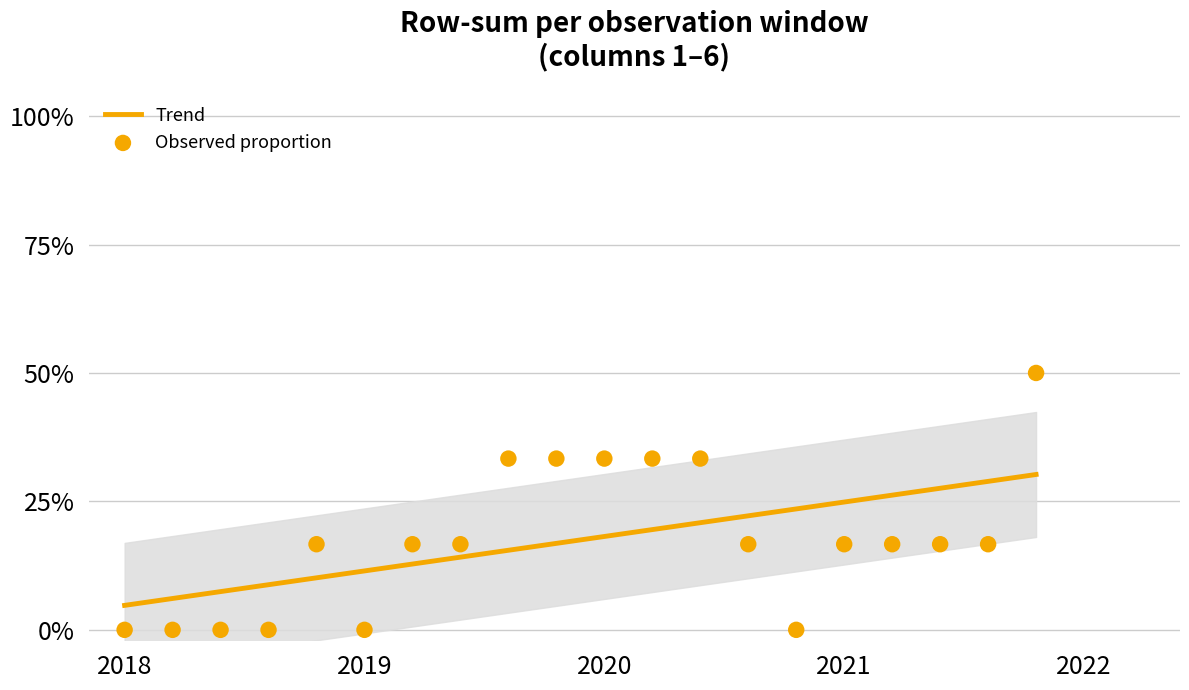

Which series contains the lowest Y value?

Observed proportion